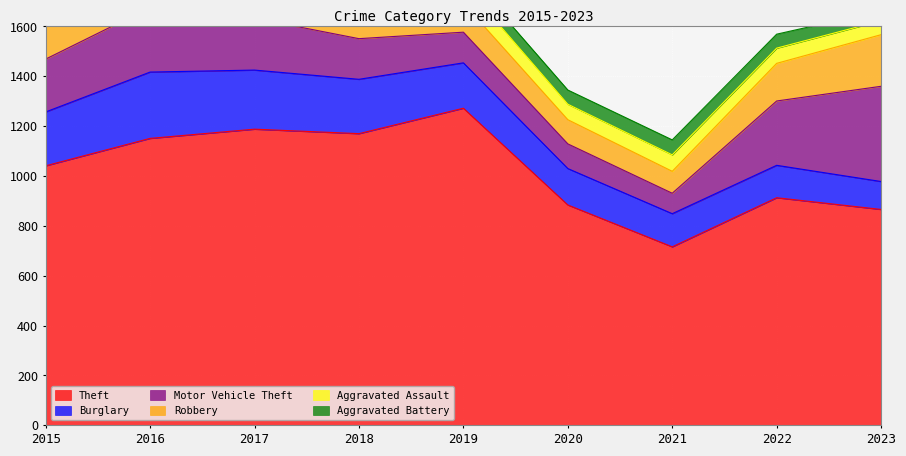

What is the spread (max minus min) of values at 2023?

826